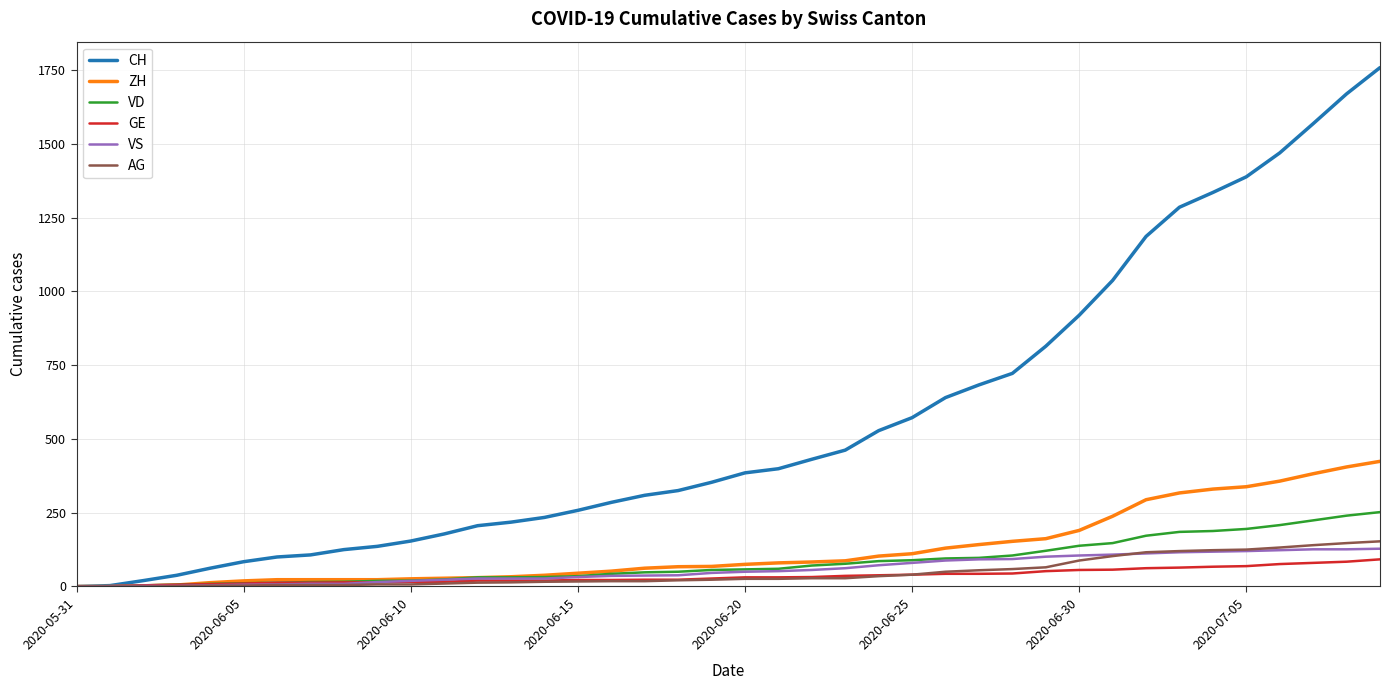

Does the chart display data point markers on the line(s)?

No